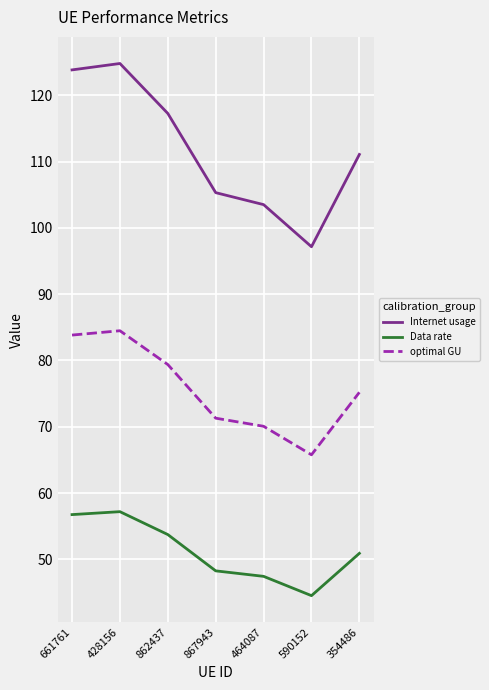

Which series has the largest range (max minus min)?

Internet usage